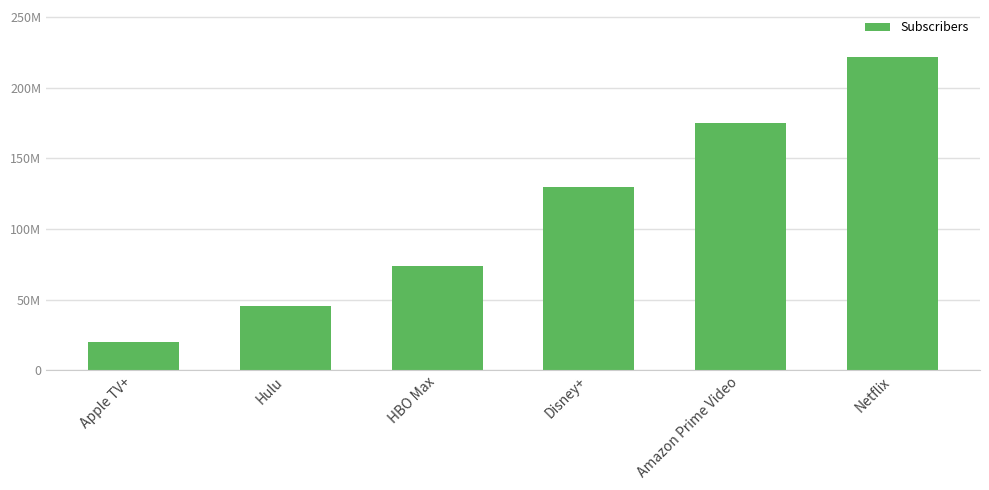

What is the label of the 3rd bar from the right?

Disney+